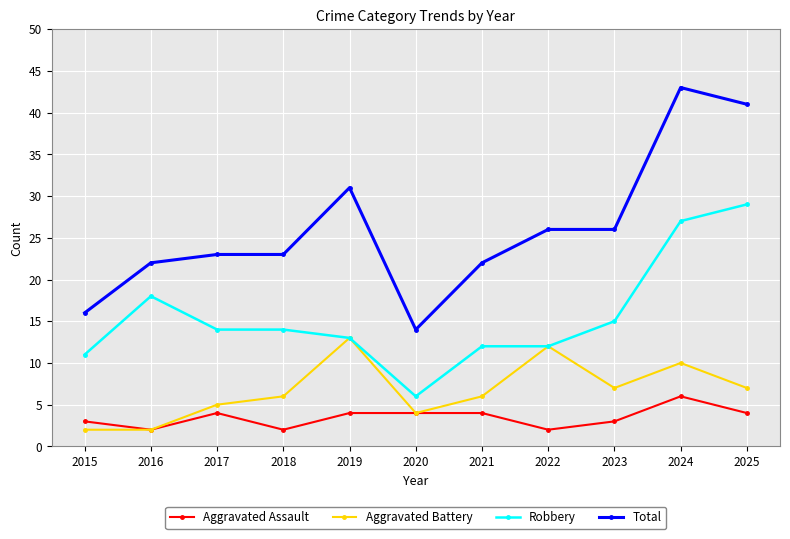

What is the value of the Aggravated Battery point at the 3rd from the left?

5